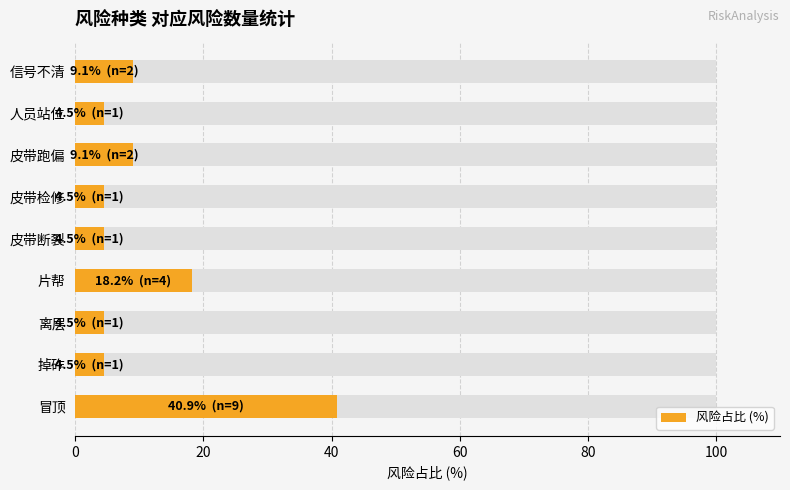

Approximately how many times larger is the value at 片帮 compared to 皮带检修?

4.0